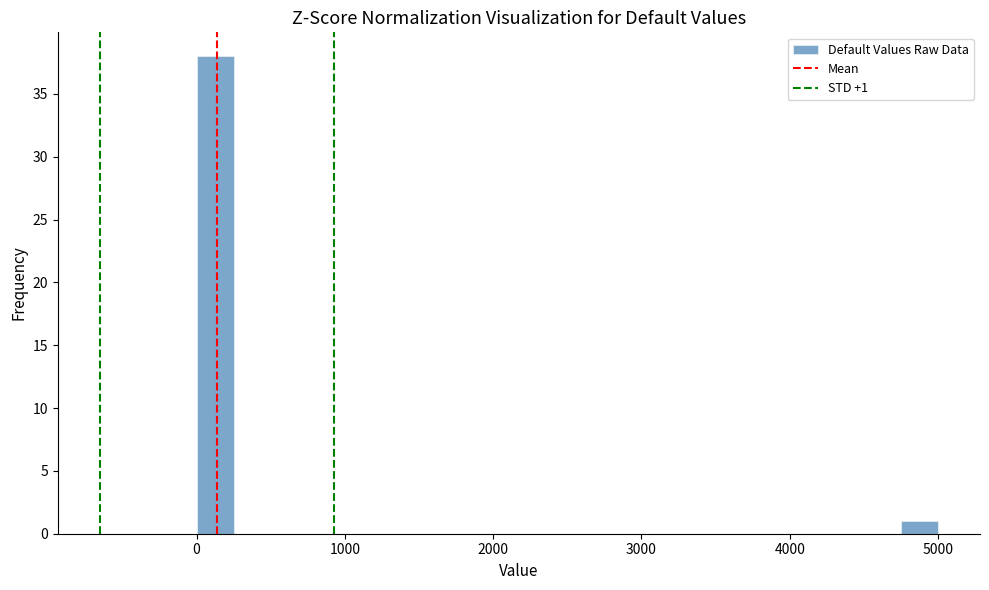

Read against the x-axis, roughly where is the centre of the tallest bar?

100